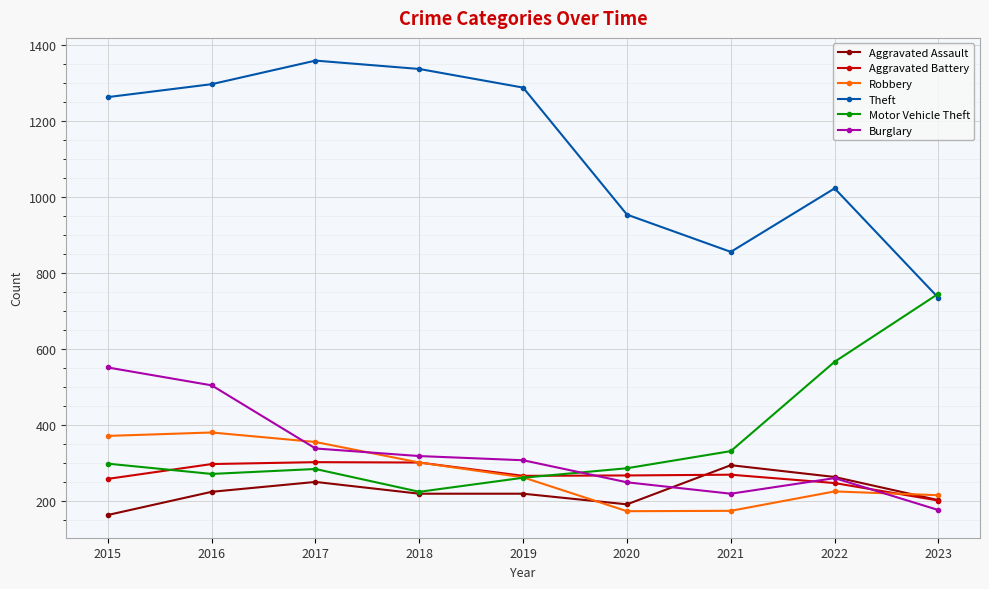

Which series has the largest range (max minus min)?

Theft